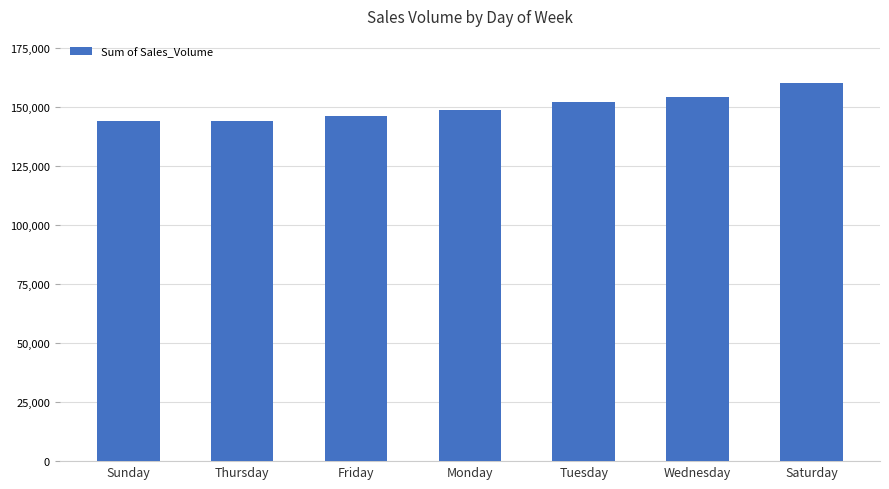

Count the number of categories in the chart.

7